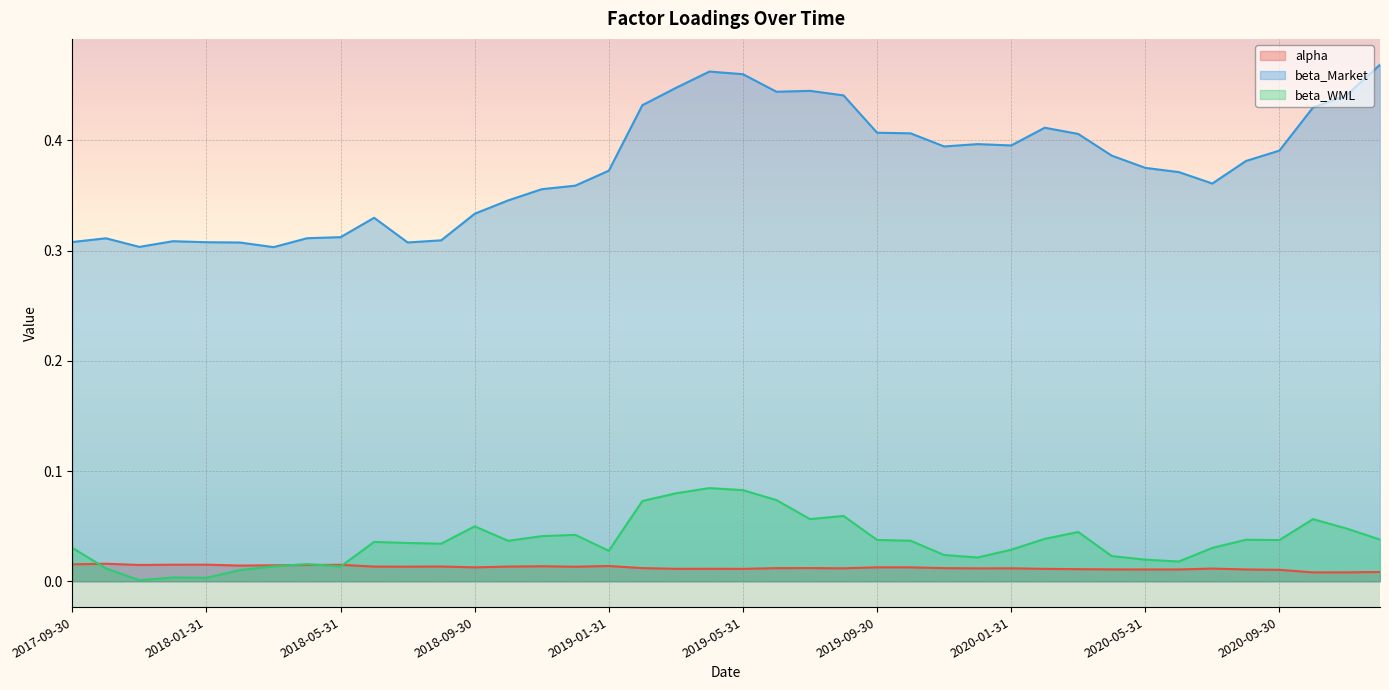

What is the total value across all series at 2020-12-31?

0.5